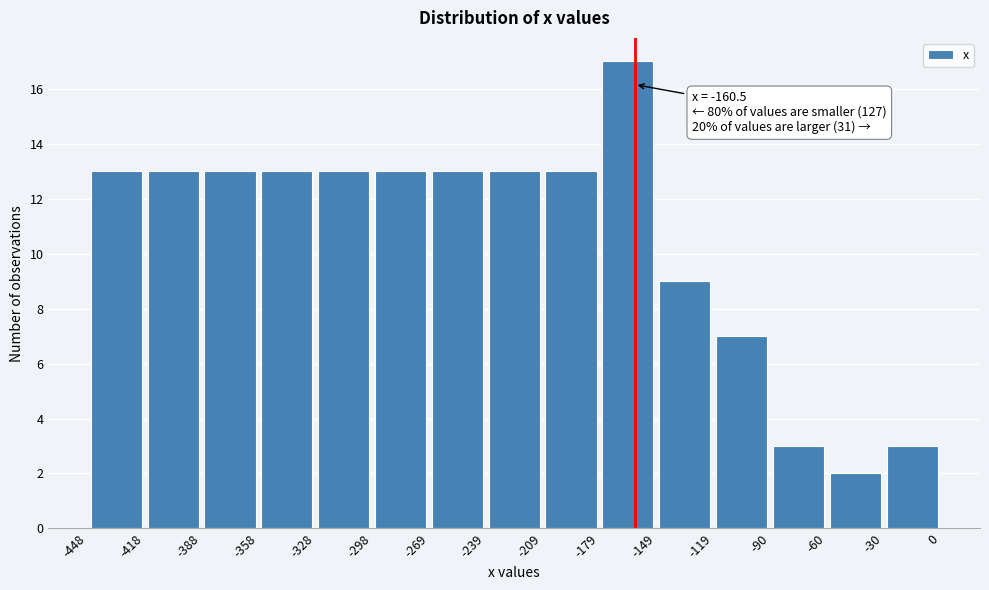

Over which range of the x-axis is the bar tallest?

-179 to -149